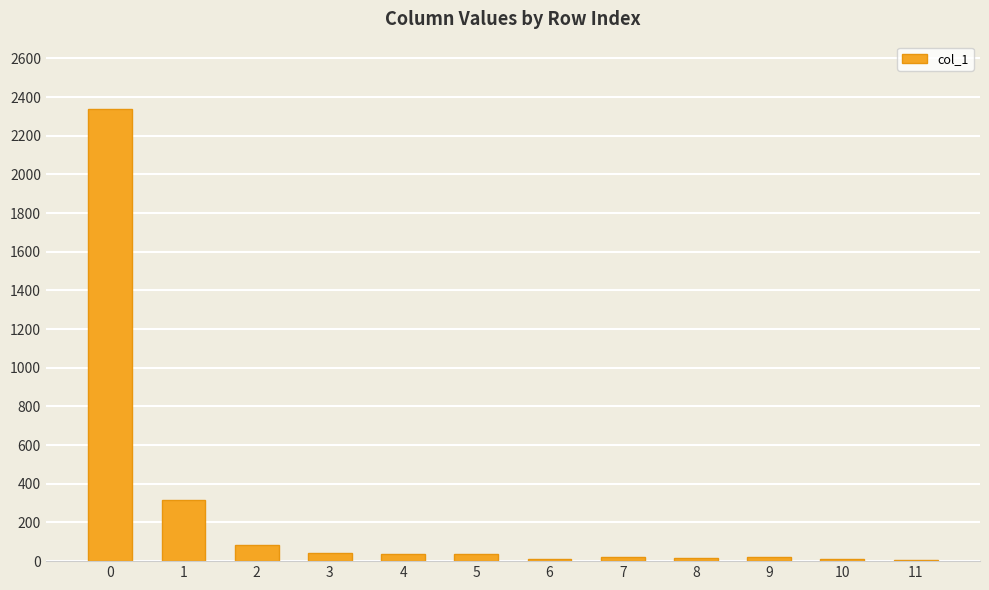

What is the average value?

245